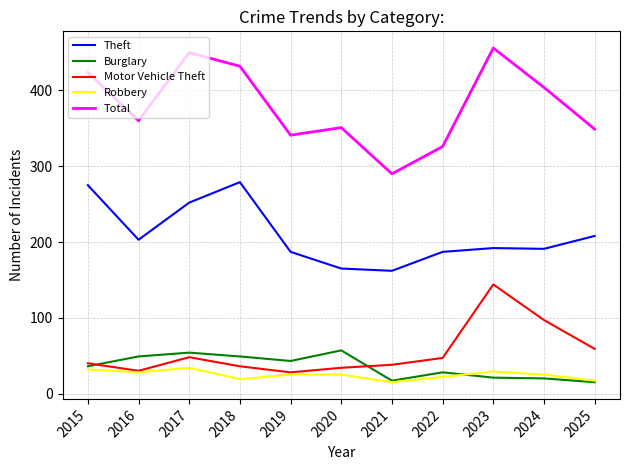

What is the greatest value displayed?

456